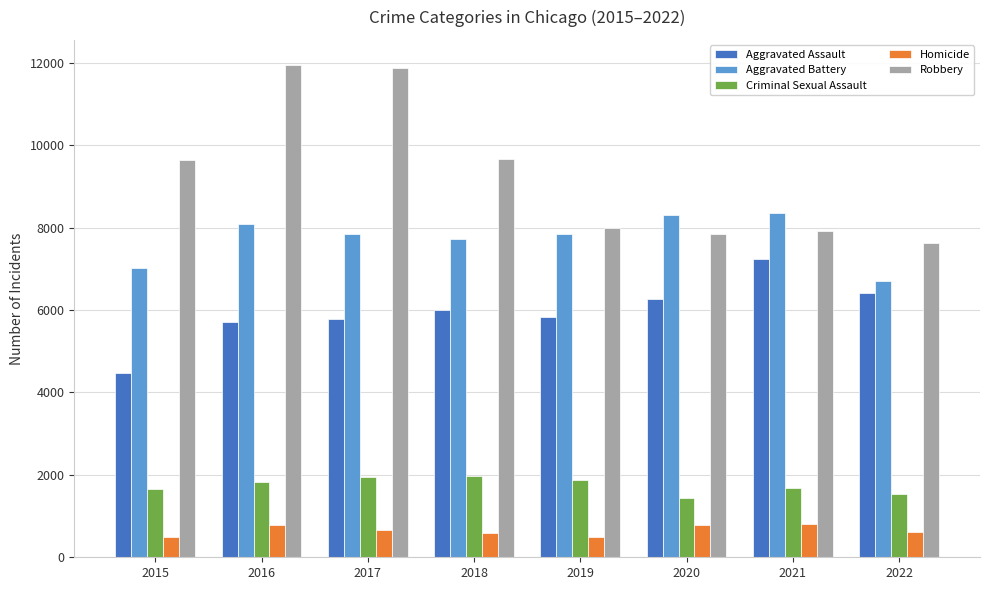

What are all the series names shown in the legend?

Aggravated Assault, Aggravated Battery, Criminal Sexual Assault, Homicide, Robbery